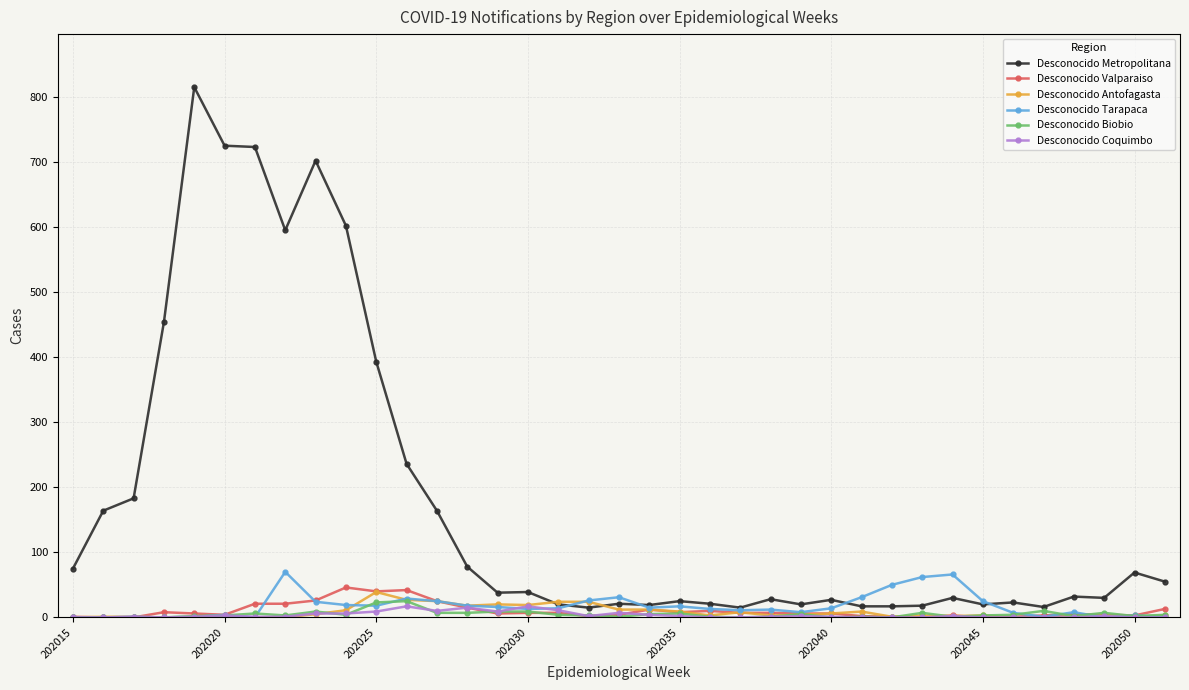

At how many categories does at least one series exceed 693?

4